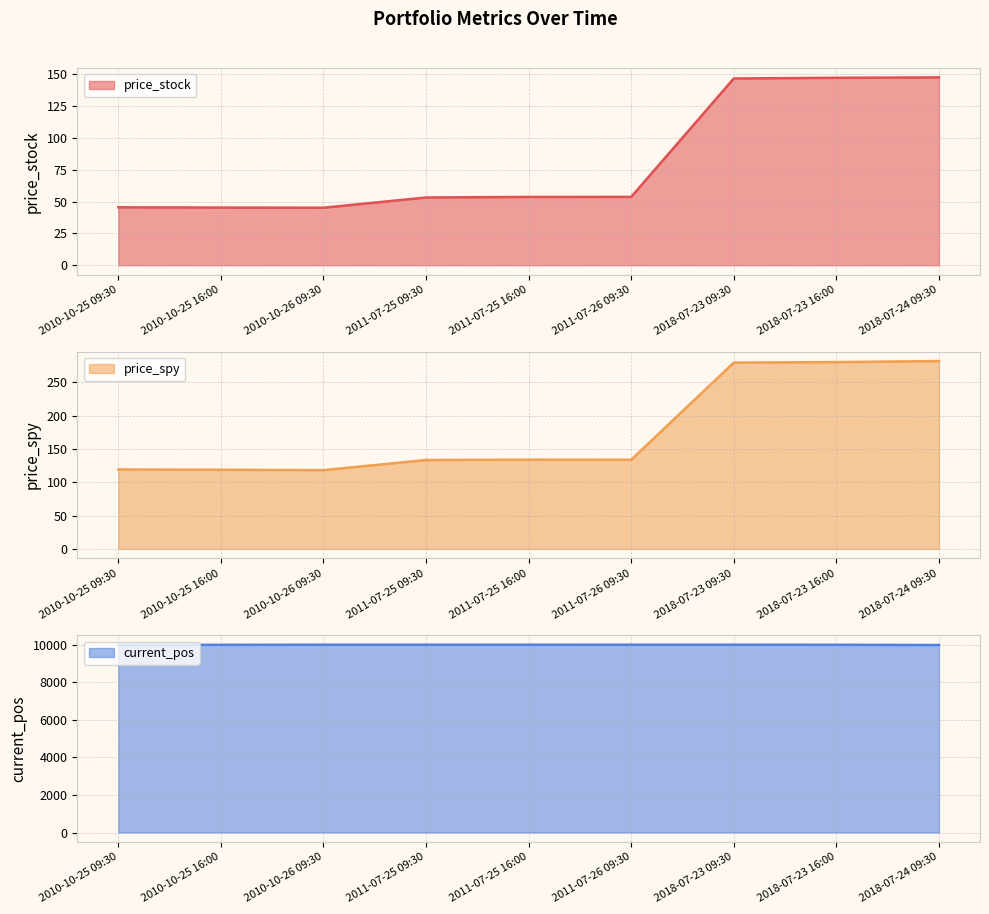

Read the current_pos value at 2010-10-26 09:30.

10007.4